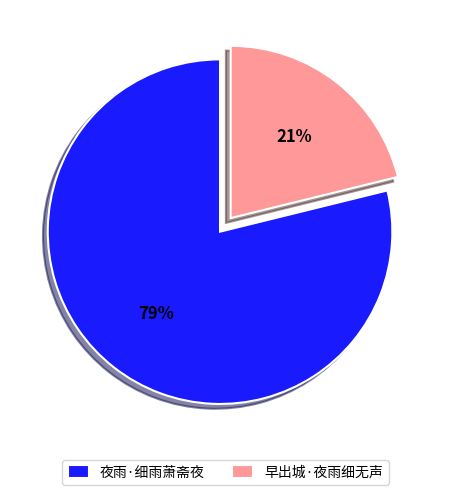

What percentage is the 夜雨·细雨萧斋夜 slice, to the nearest percent?

79%